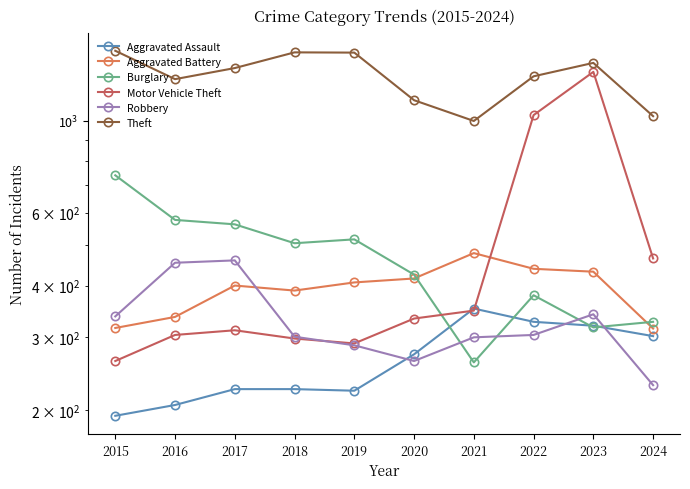

At which category is the sum across all series the highest?

2023